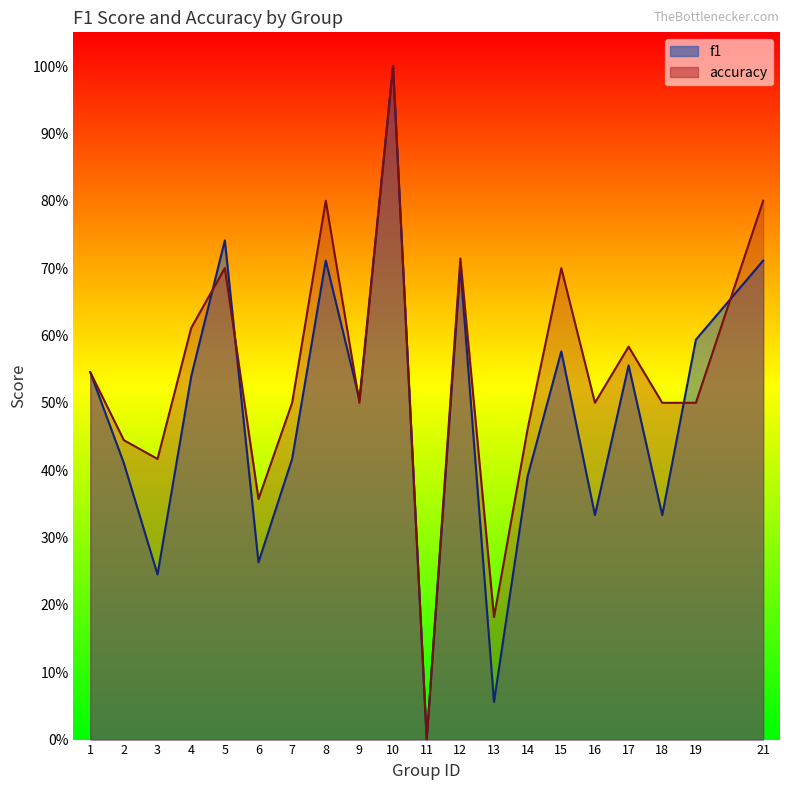

How many data points does each series have?

20